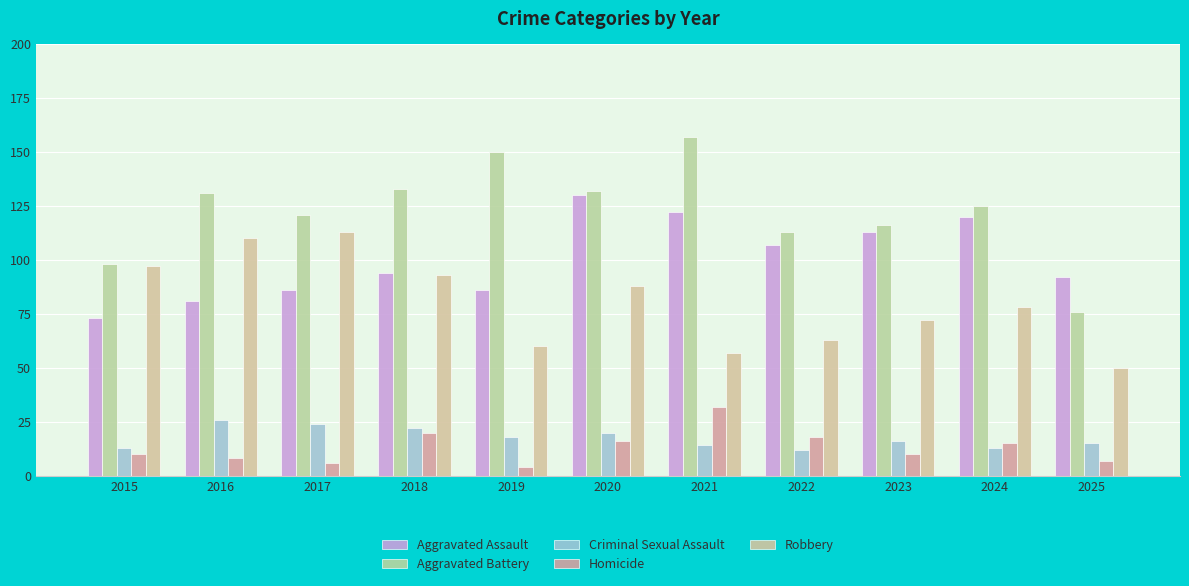

How many bars are there in total?

55